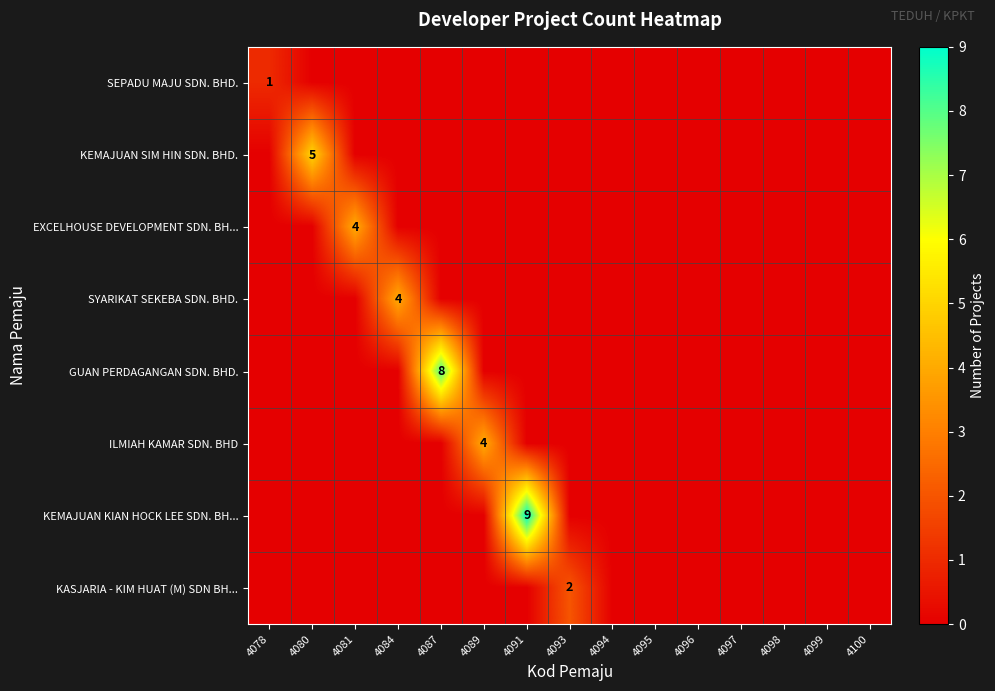

The value of EXCELHOUSE DEVELOPMENT SDN. BH... at 4081 is 1. True or false?

False